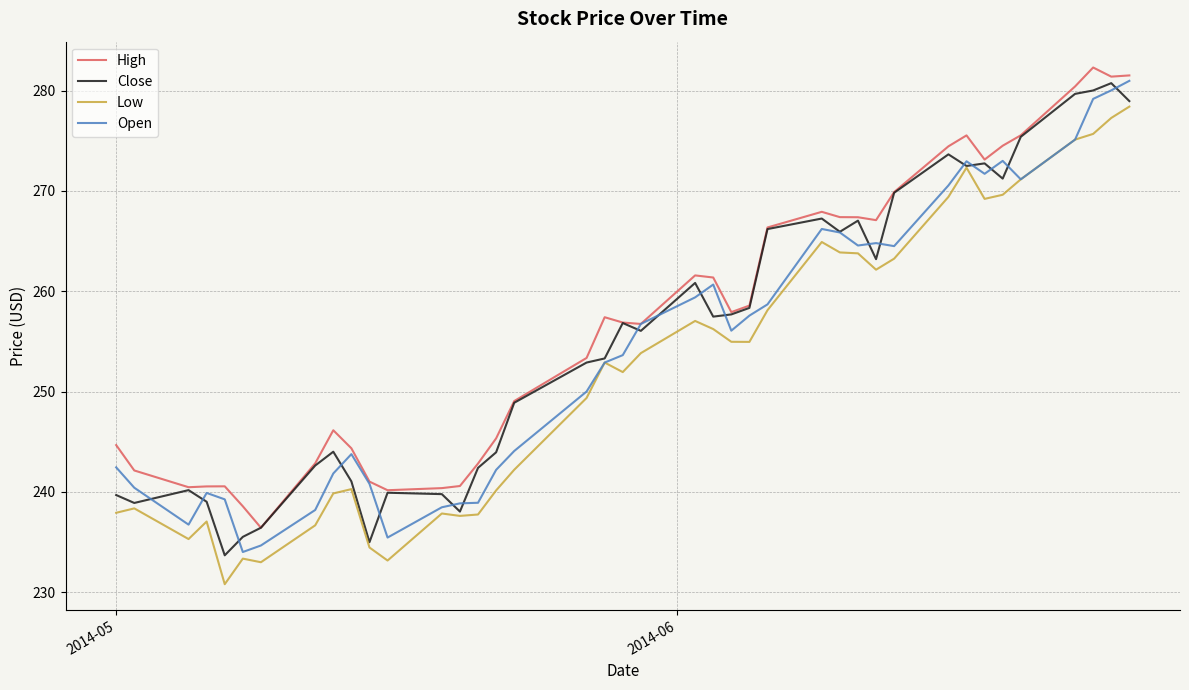

In Low, how many points are lower than both neighbors (excluding endpoints)?

9